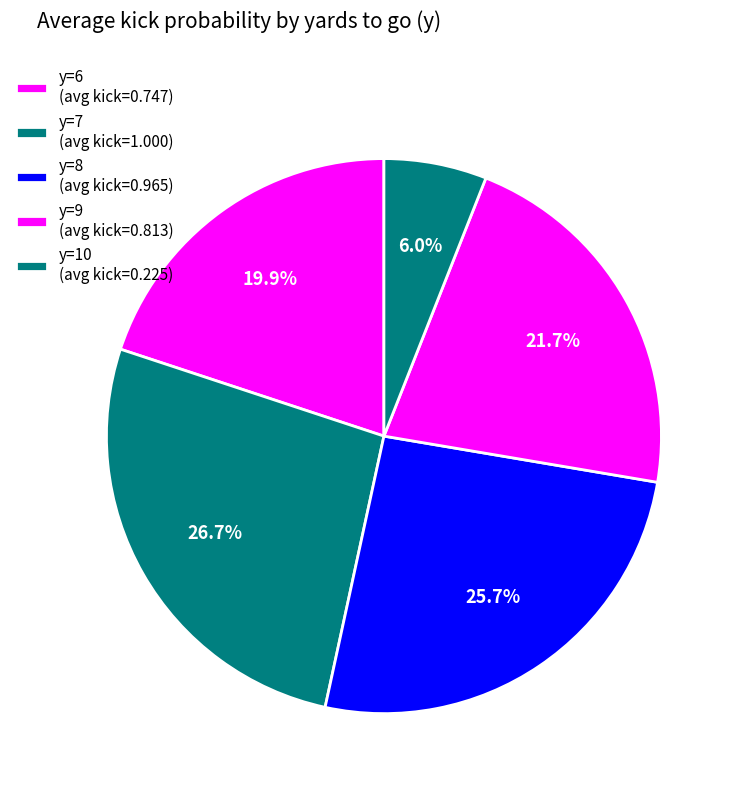

Is there a majority slice in this chart?

No